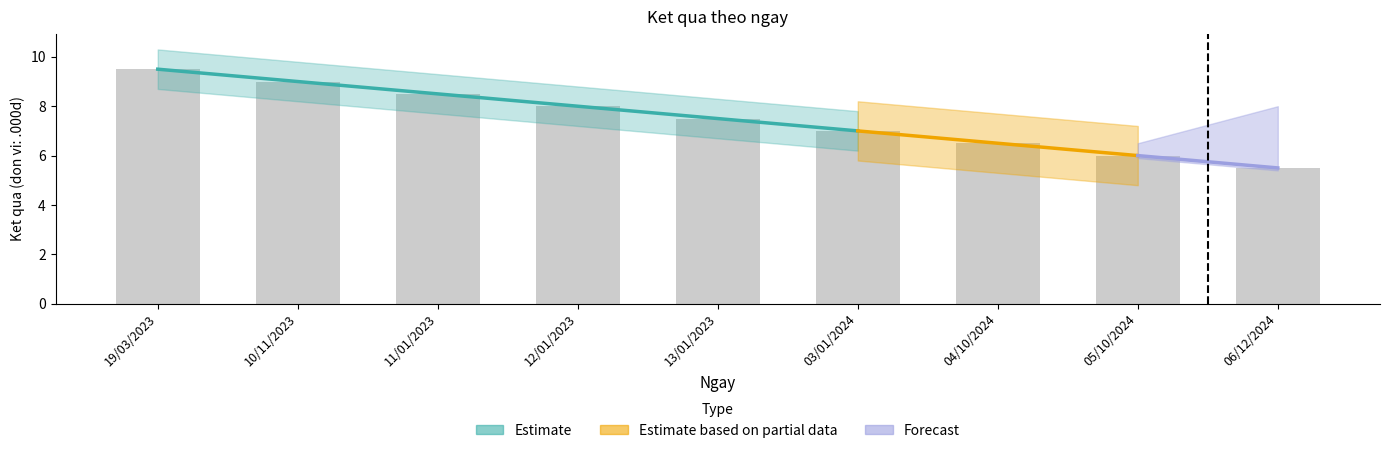

What is the change in value from 05/10/2024 to 06/12/2024?

-0.5